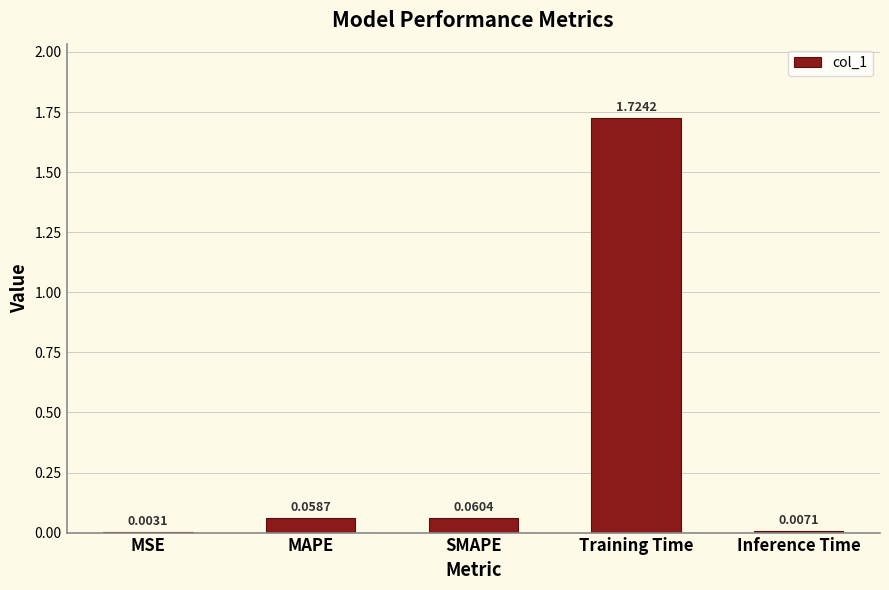

Between Inference Time and MSE, which is larger?

Inference Time